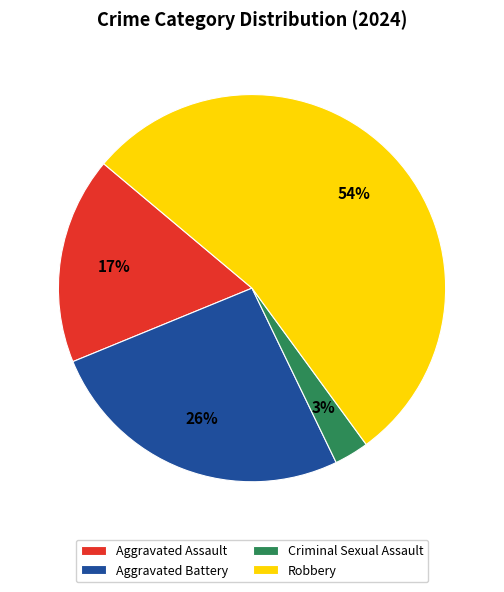

To the nearest percent, what percentage of the pie is Criminal Sexual Assault?

3%